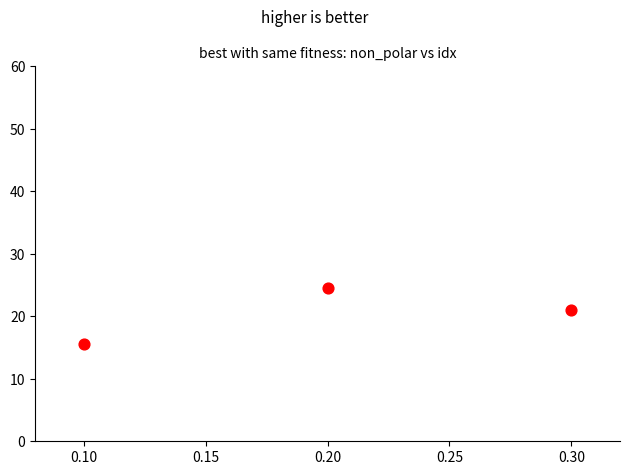

What Y value in the scatter plot is closest to 20?

21.0